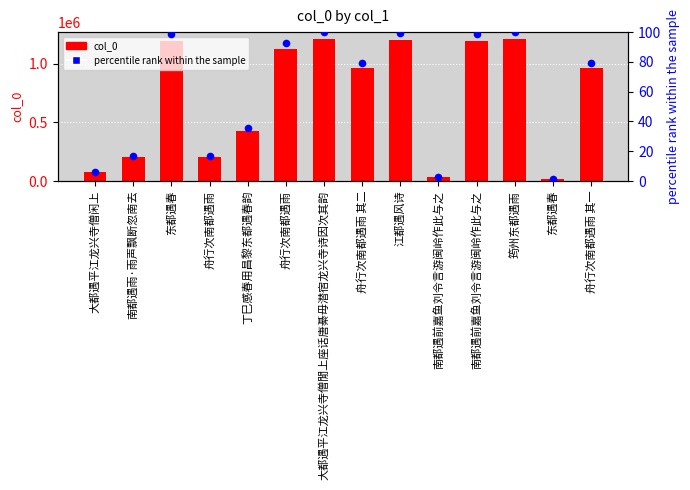

What is the total value across all series at 舟行次南都遇雨?

200898.6